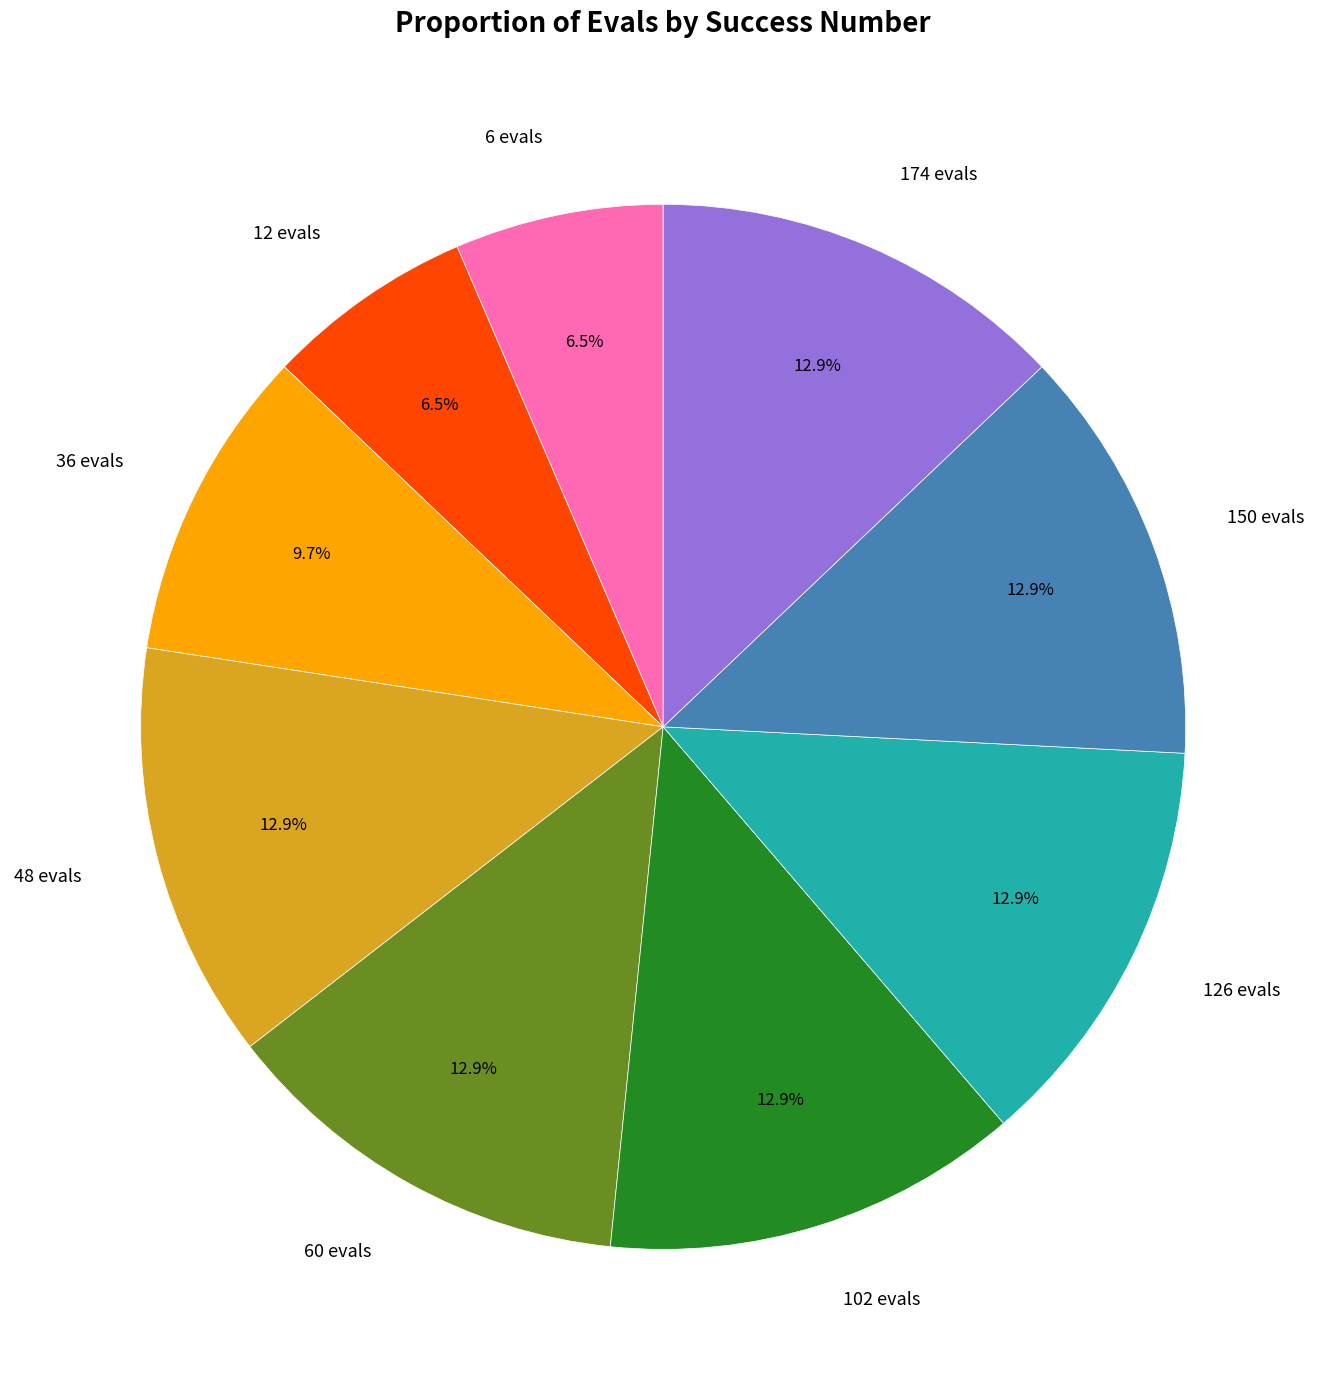

The 102 evals slice represents 13% of the pie. True or false?

True